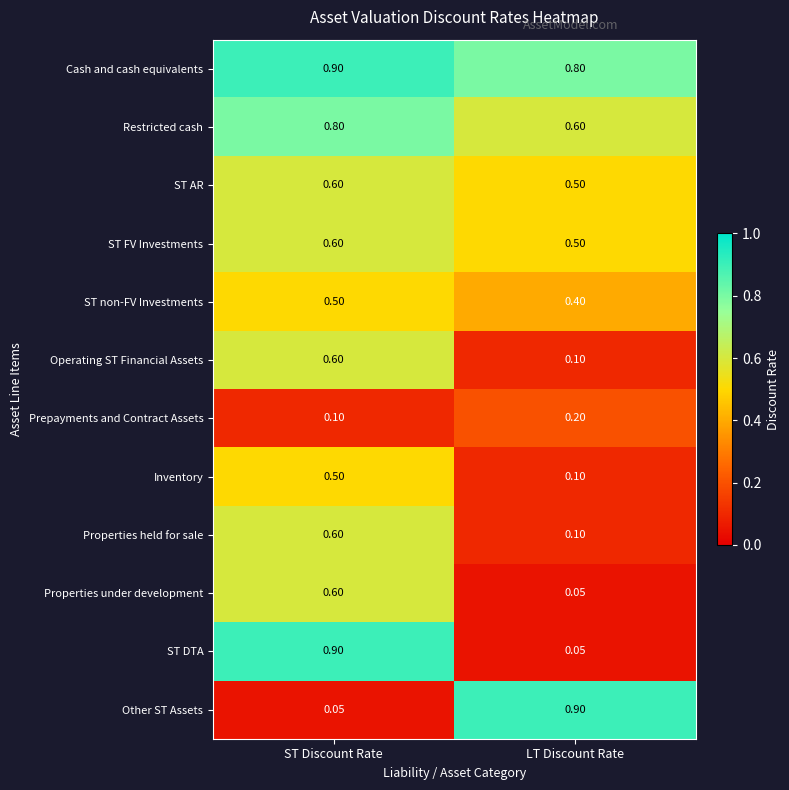

At which category is the sum across all series the highest?

ST Discount Rate